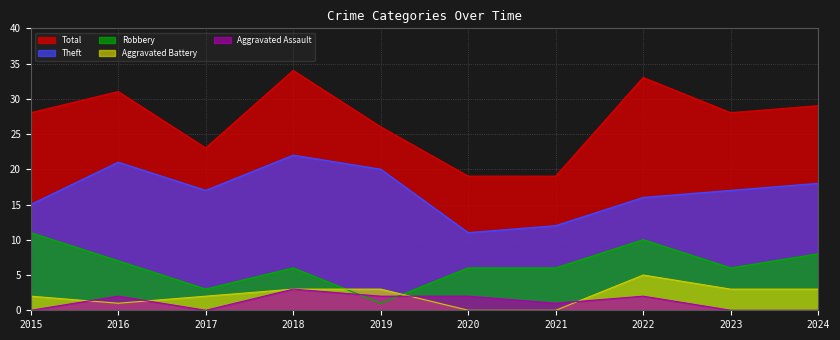

What is the average value of the Robbery series?

6